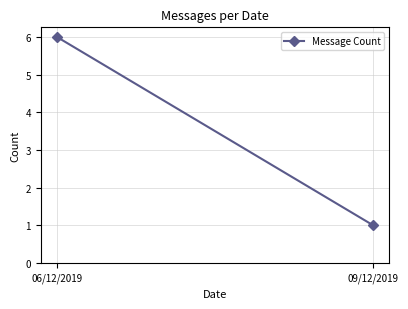

Which category has the lowest value across all series?

09/12/2019